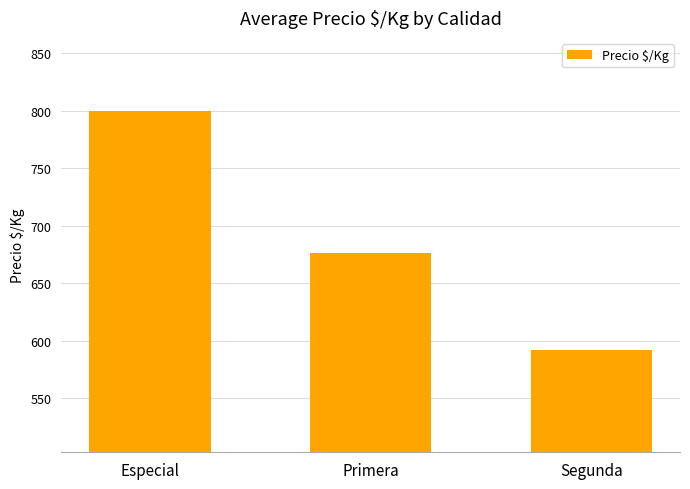

What is the difference between the second highest and minimum values?

84.2